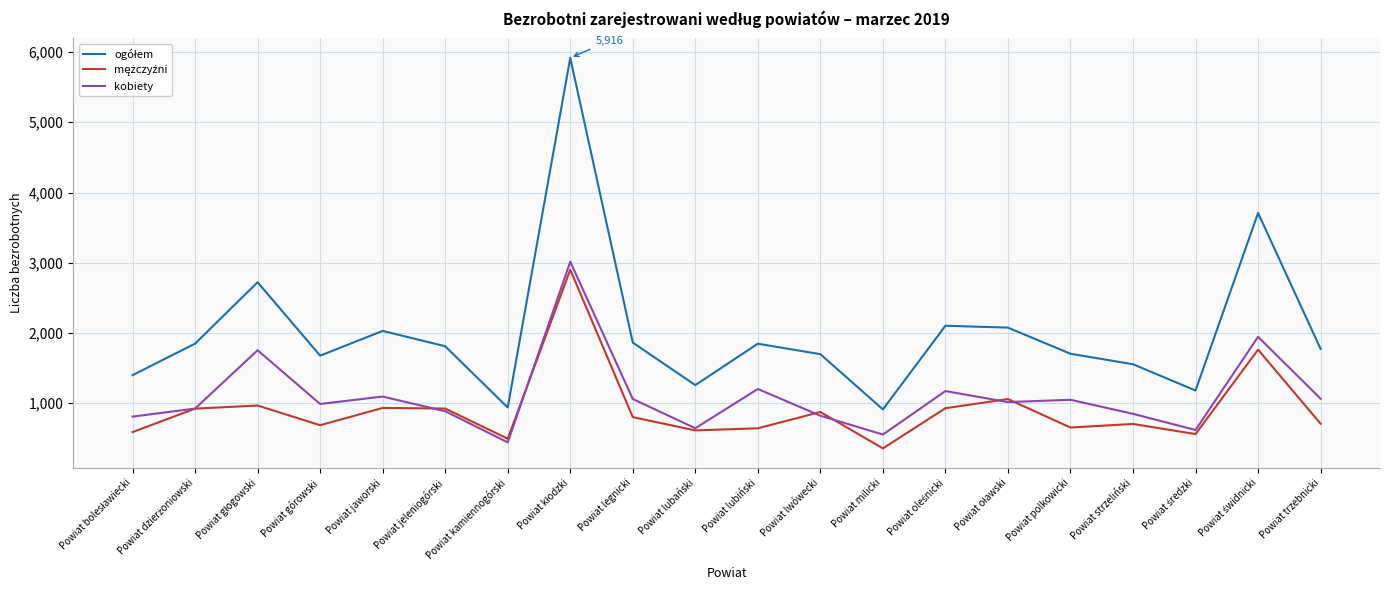

Does the chart display data point markers on the line(s)?

No